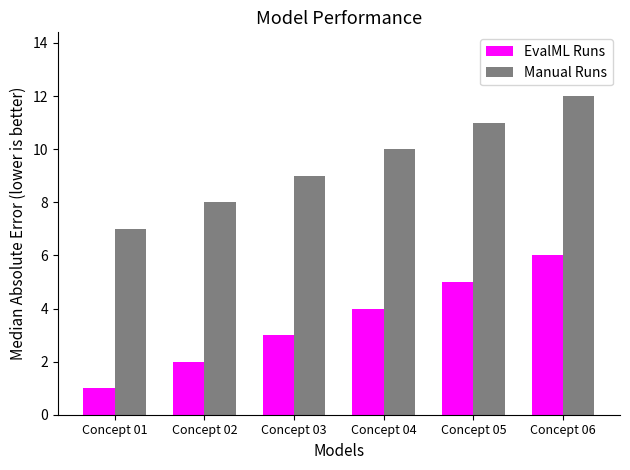

How many Manual Runs values are between 8 and 11?

4